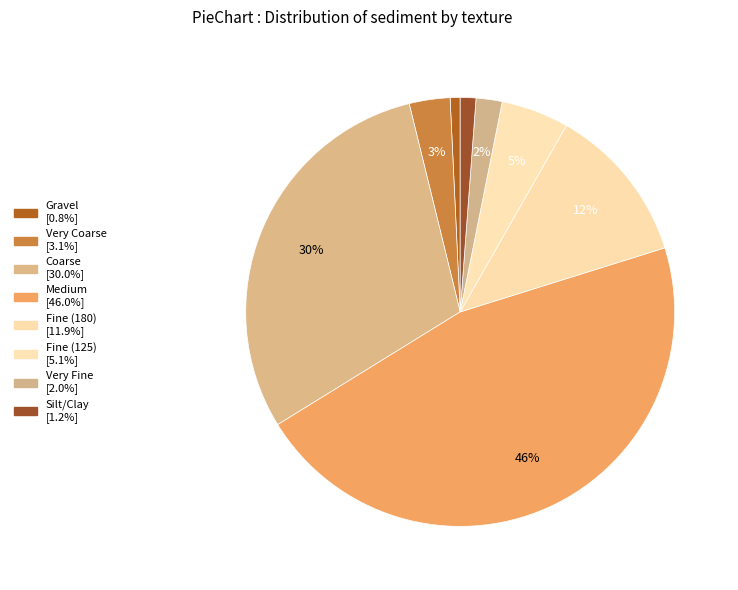

How many segments does this pie chart have?

8